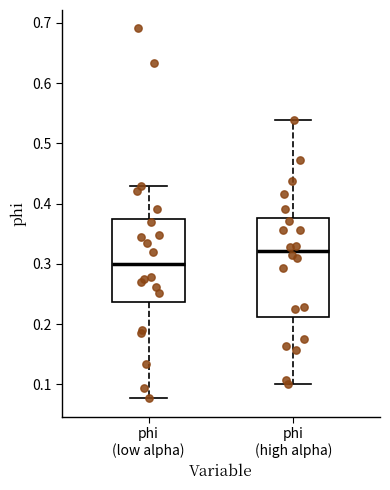

Which box has the lowest median line?

phi (low alpha)